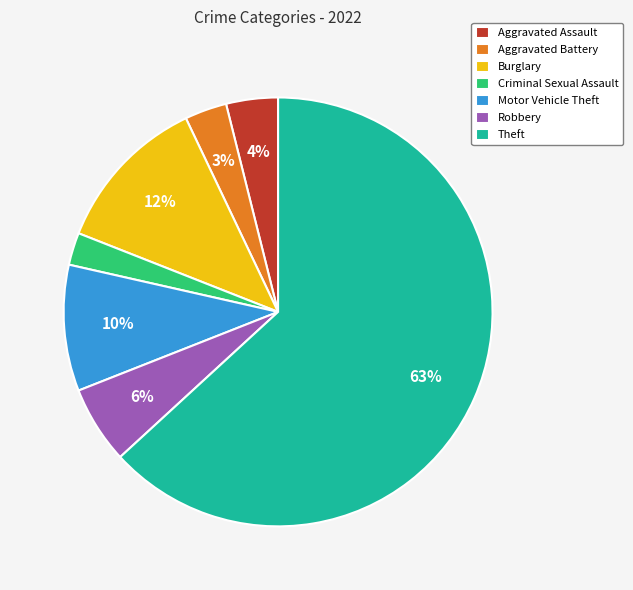

What is the smallest slice in the pie chart?

Criminal Sexual Assault